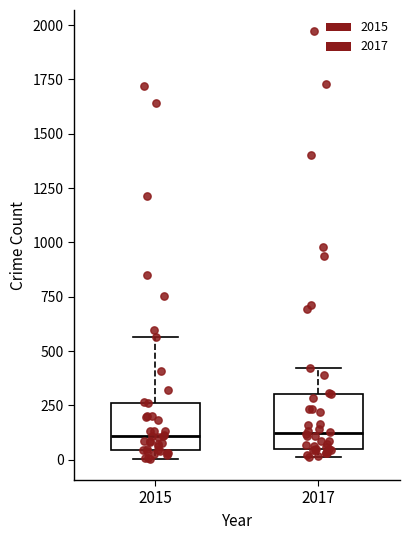

Reading left to right, read every box against the y-axis: the position of its median line, the range the box covers, and the ends of its whiskers. The values are not printed on the chart, so give them approximately, as read against the axis.

2015: median 100, box 50 to 250, whiskers 0 to 550
2017: median 100, box 50 to 300, whiskers 0 to 400